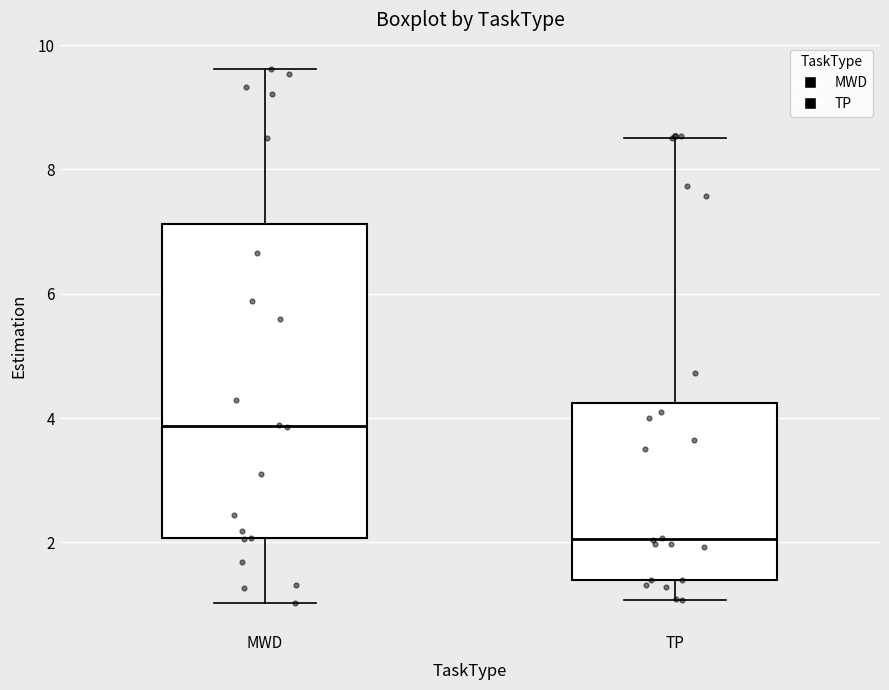

Which box's median line is the lowest?

TP